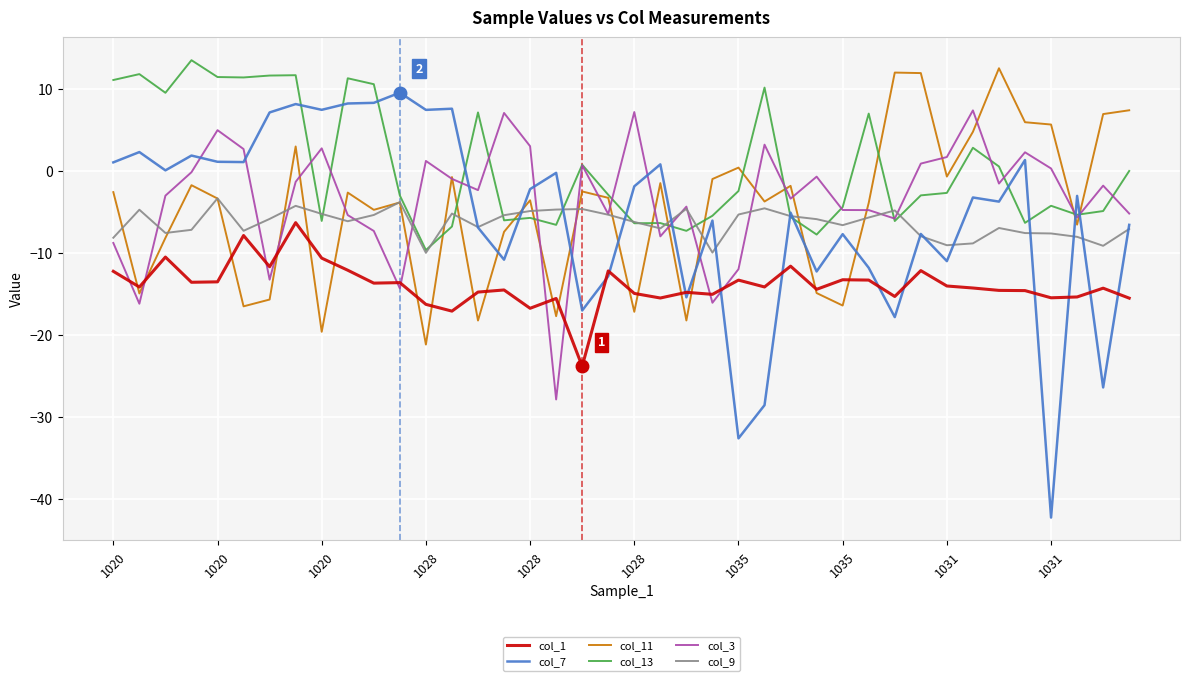

Which series has the largest total across all categories?

col_13